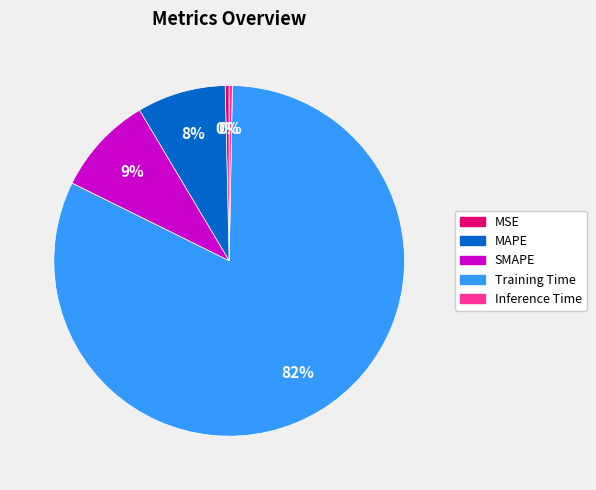

To the nearest percent, what is the combined percentage of Inference Time and MAPE?

8%